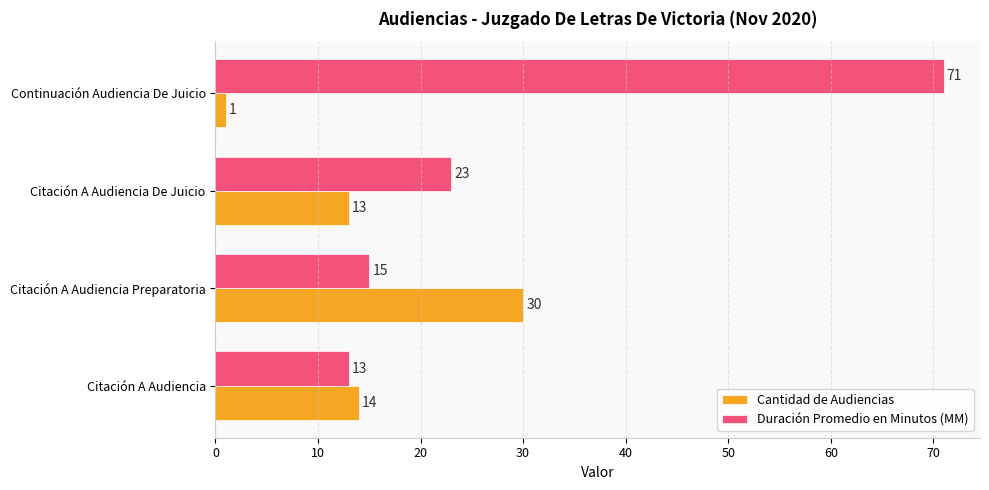

What is the total value across all series at Citación A Audiencia Preparatoria?

45